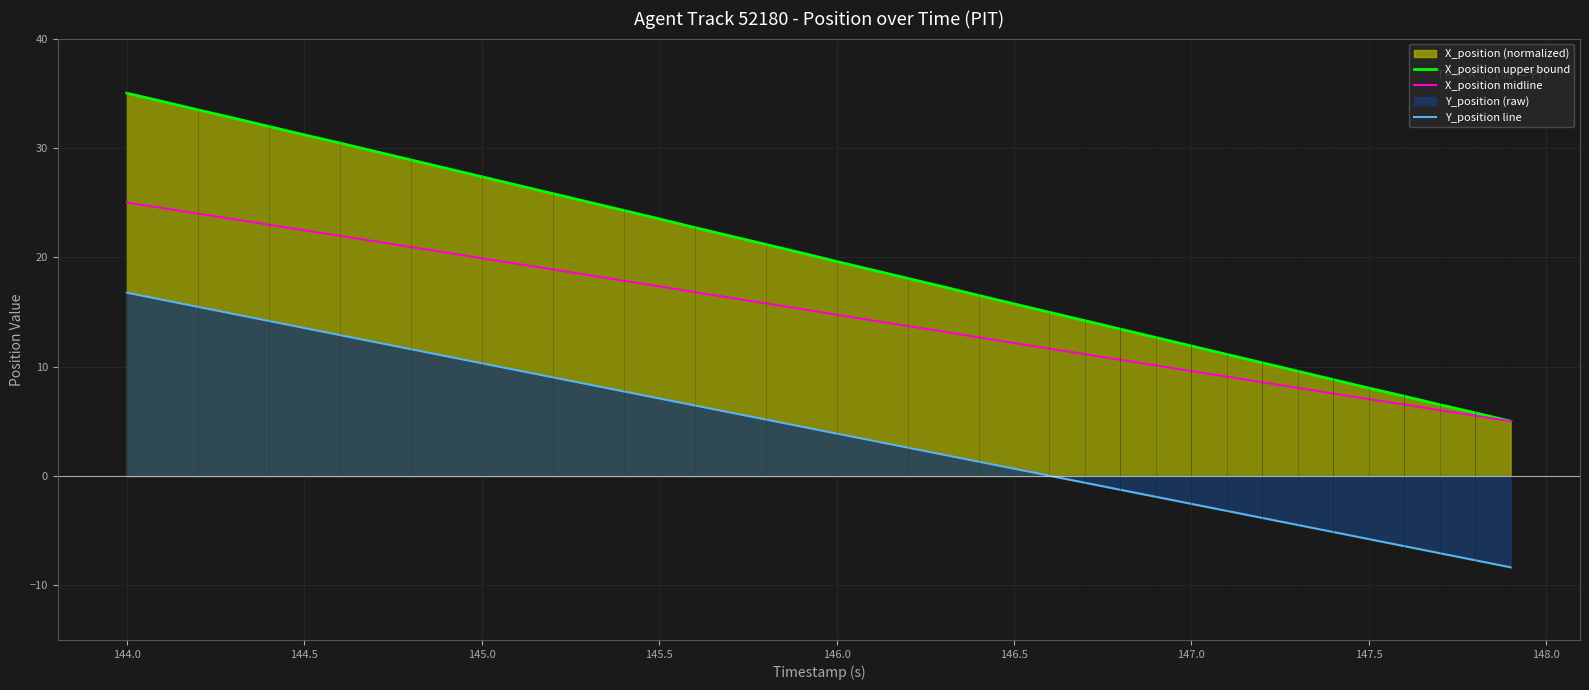

How many lines are shown in the chart?

3